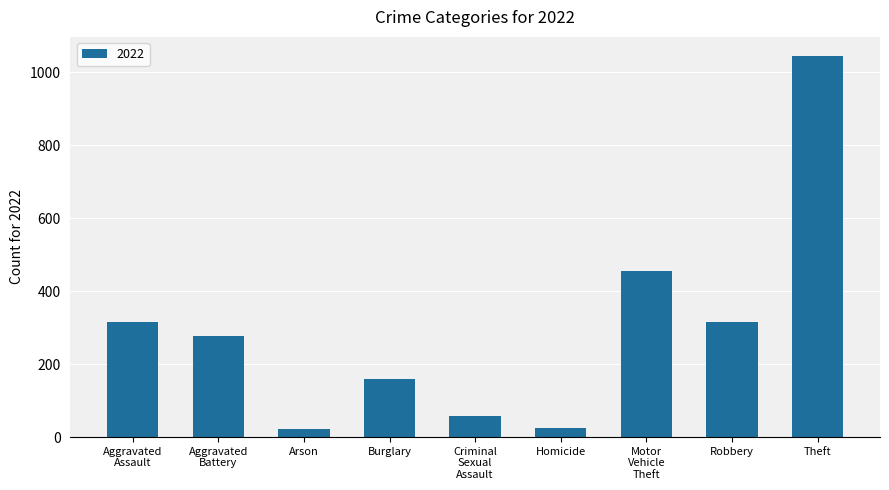

What is the value of the 5th bar from the left?

59